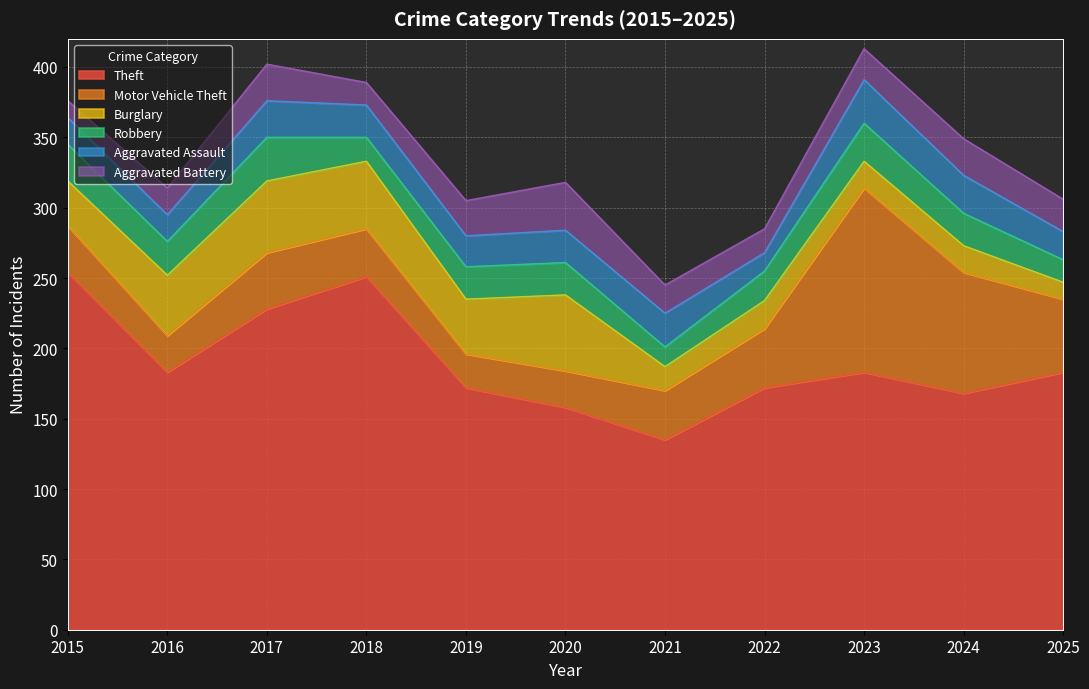

Reading left to right, what are all the values shown in this chart?

Theft: 2015=254	2016=183	2017=228	2018=251	2019=172	2020=158	2021=135	2022=172	2023=183	2024=168	2025=183
Motor Vehicle Theft: 2015=33	2016=26	2017=40	2018=34	2019=24	2020=26	2021=35	2022=42	2023=131	2024=86	2025=52
Burglary: 2015=32	2016=43	2017=51	2018=48	2019=39	2020=54	2021=17	2022=20	2023=19	2024=19	2025=12
Robbery: 2015=26	2016=24	2017=31	2018=17	2019=23	2020=23	2021=14	2022=21	2023=27	2024=23	2025=16
Aggravated Assault: 2015=19	2016=19	2017=26	2018=23	2019=22	2020=23	2021=24	2022=13	2023=31	2024=27	2025=20
Aggravated Battery: 2015=12	2016=19	2017=26	2018=16	2019=25	2020=34	2021=20	2022=17	2023=22	2024=26	2025=23